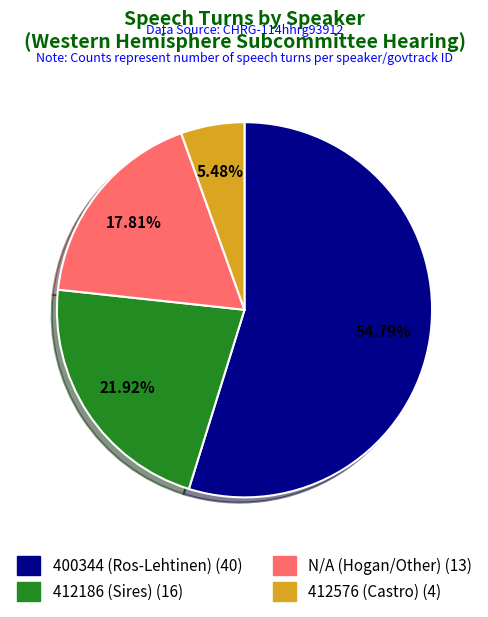

Does any single category account for the majority?

Yes